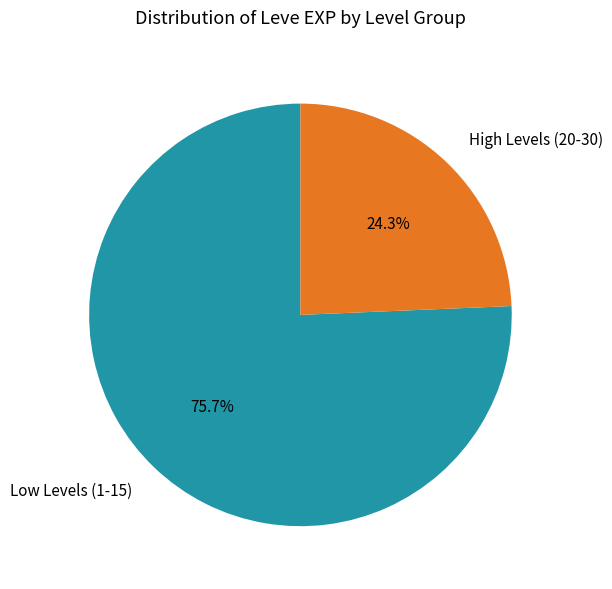

Does any single category account for the majority?

Yes